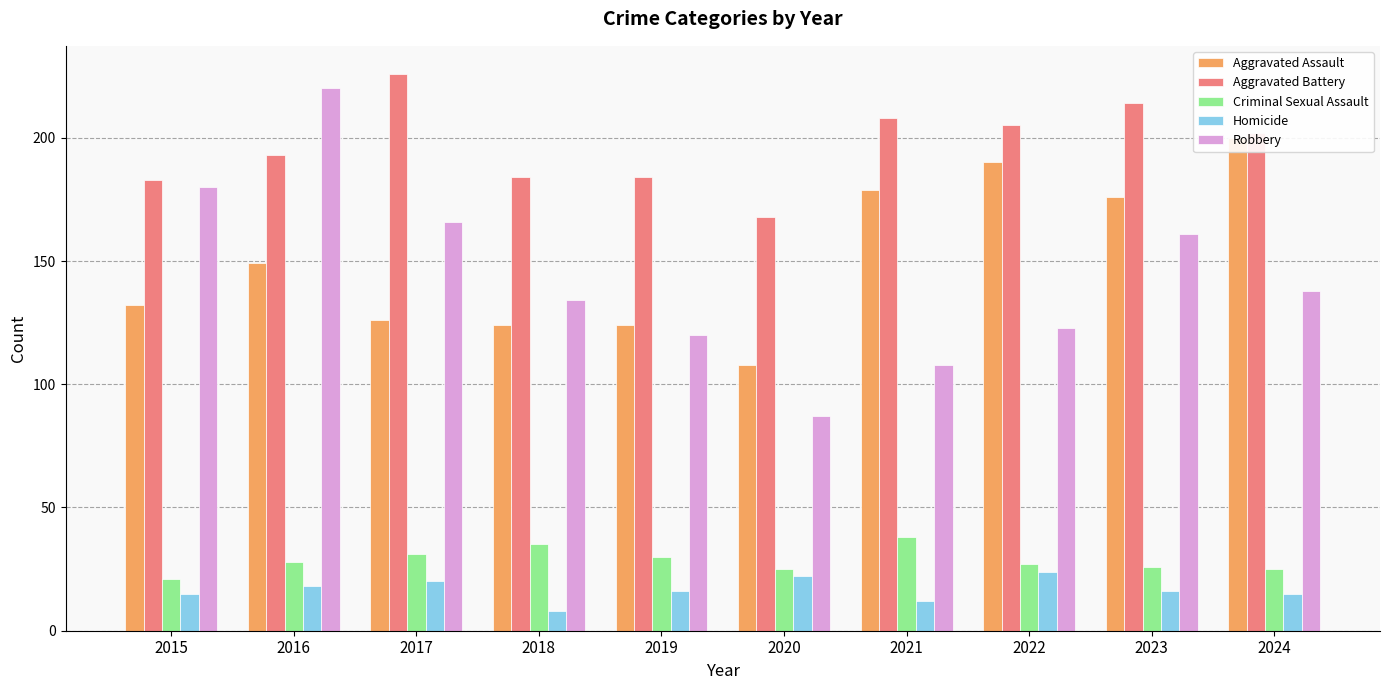

What is the sum of all Aggravated Battery values?

1967